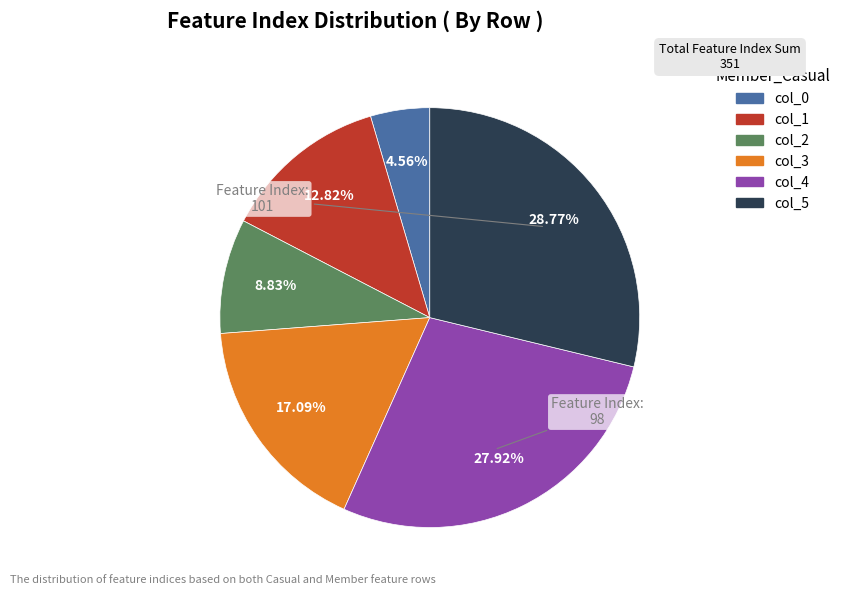

Does any single category account for the majority?

No